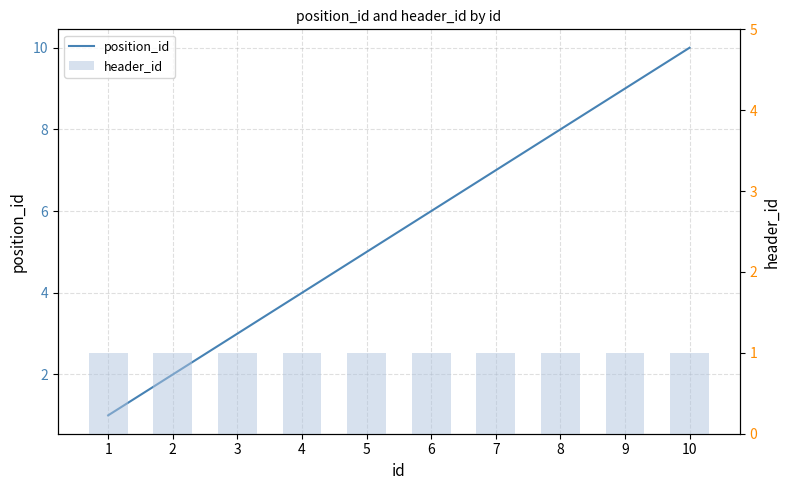

Between 6 and 5, which is larger?

6